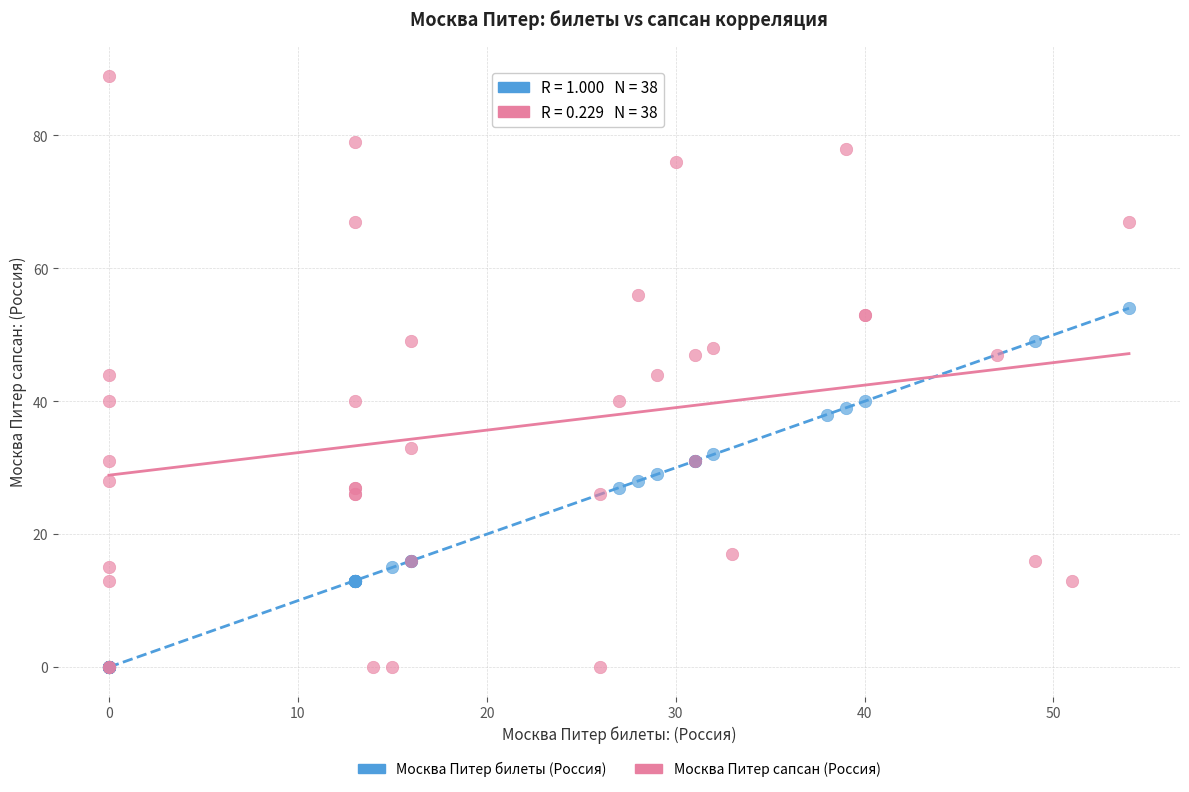

Which series has the largest Y range (max minus min)?

Москва Питер сапсан (Россия)